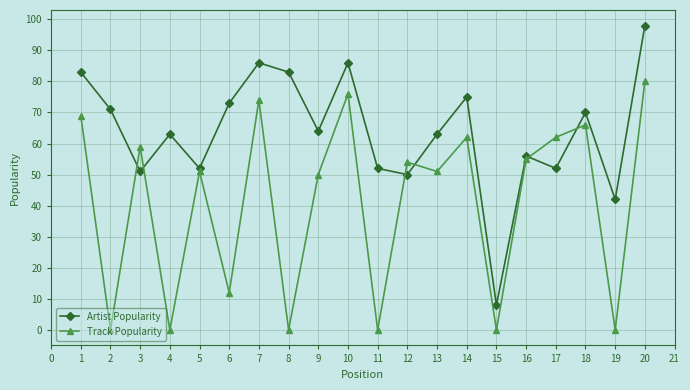

What is the minimum value for Artist Popularity?

8